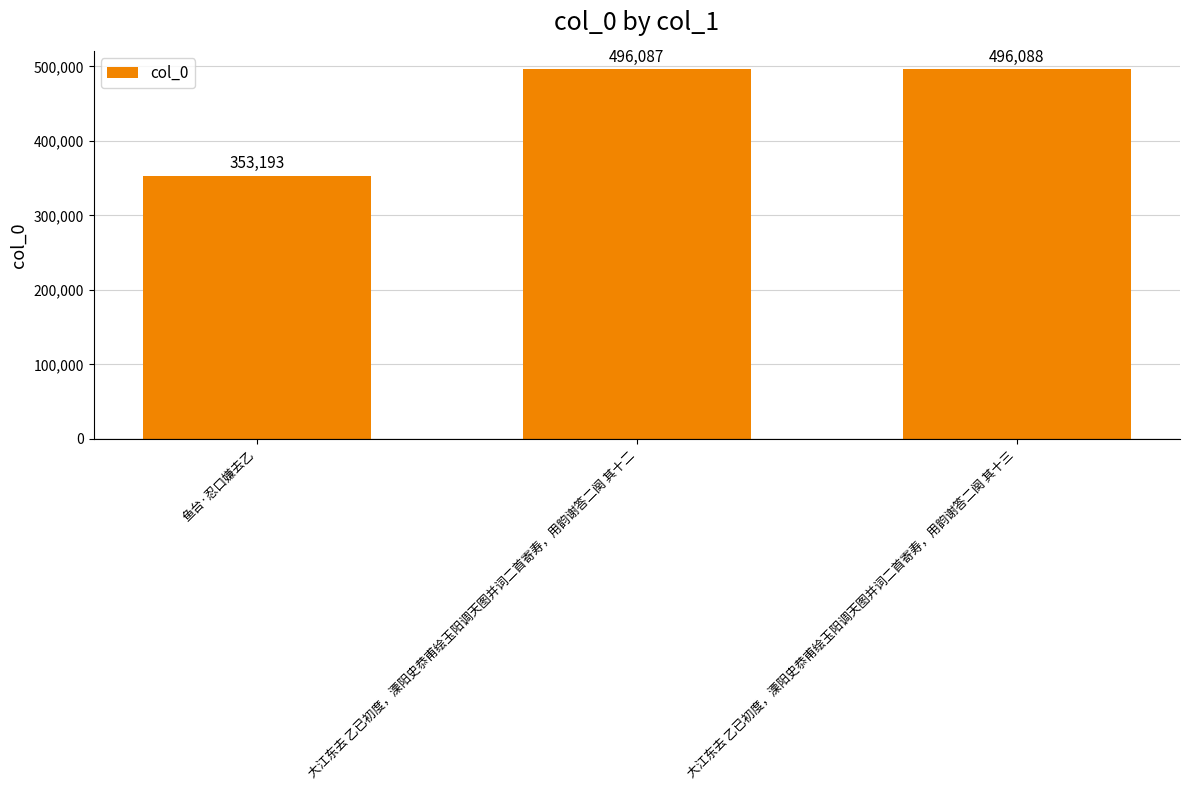

What is the sum of the values at 鱼台·忍口嫌去乙 and 大江东去 乙已初度，溧阳史恭甫绘玉阳调天图并词二首寄寿，用韵谢答二阕 其十三?

849281